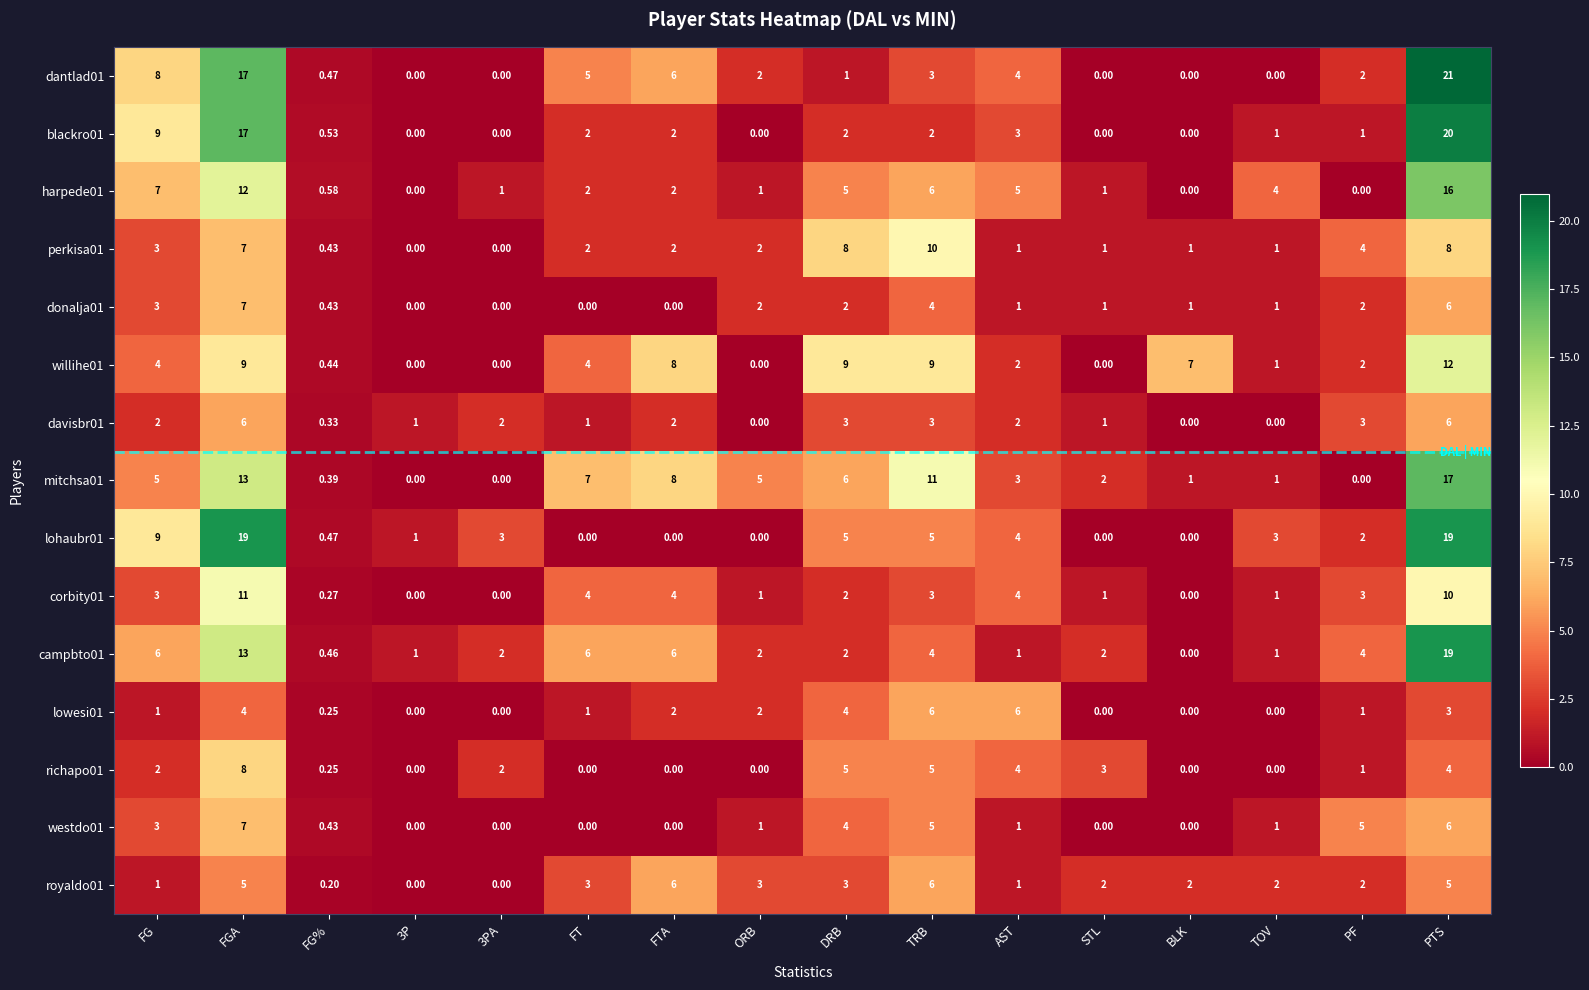

Is the value of harpede01 at STL greater than the value of westdo01 at TRB?

No